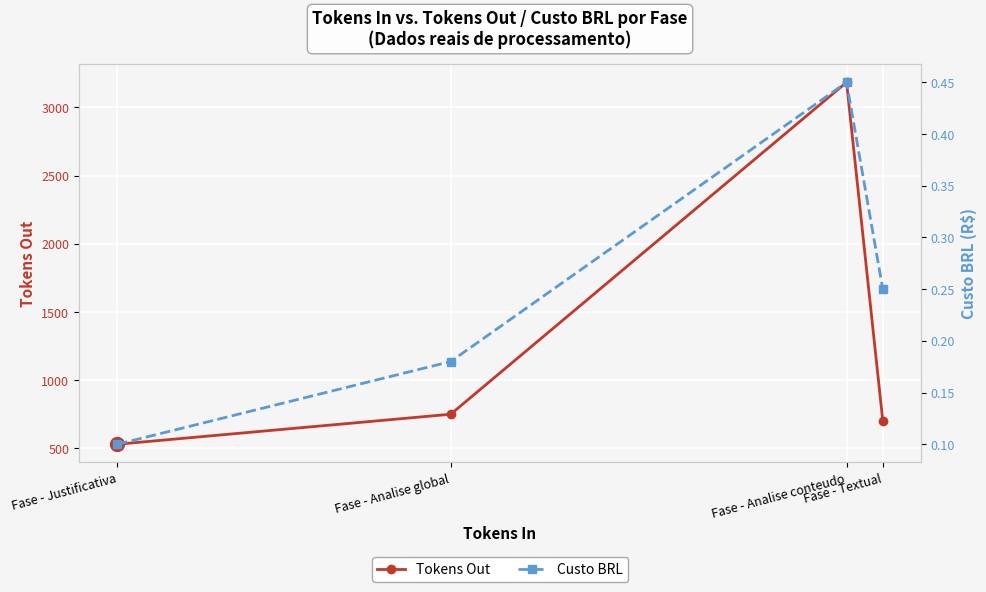

The Custo BRL series shows 0.1 at Fase - Analise global. True or false?

False